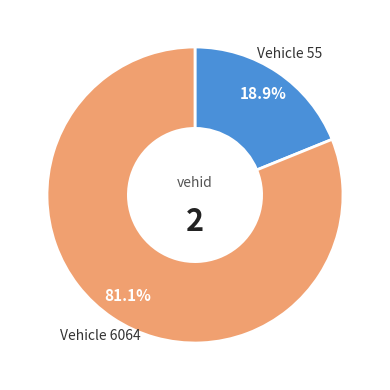

Is there a majority slice in this chart?

Yes